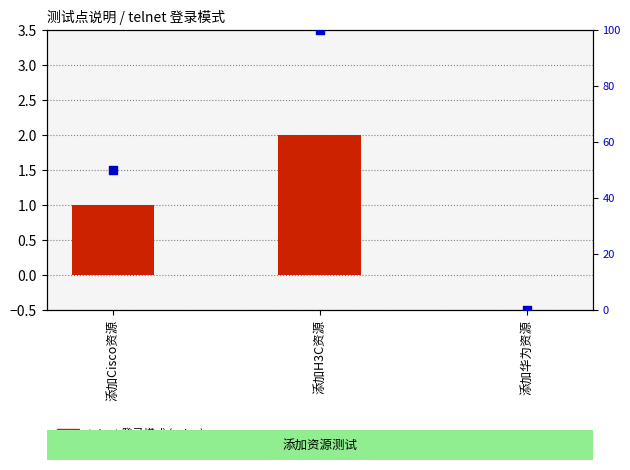

Which series has the largest total across all categories?

percentile rank within the sample